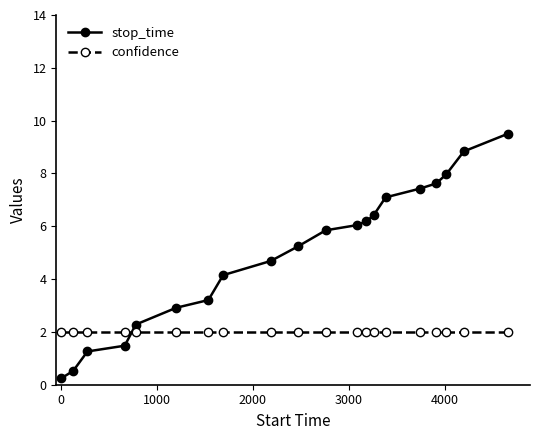

After their last crossing, which series has the higher values: confidence or stop_time?

stop_time